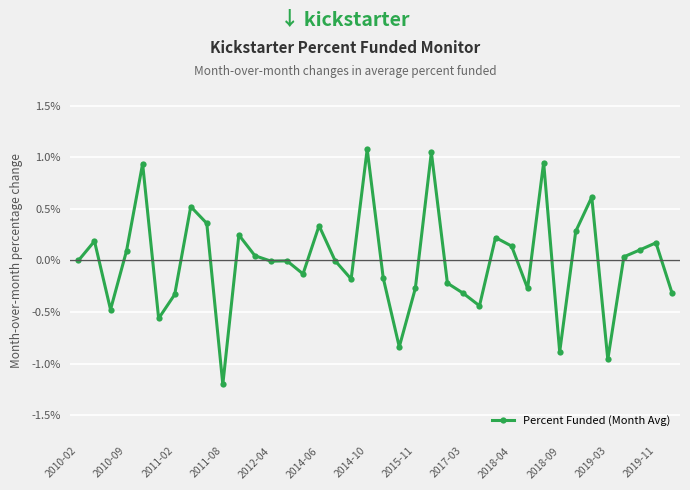

How many series are shown in this chart?

1